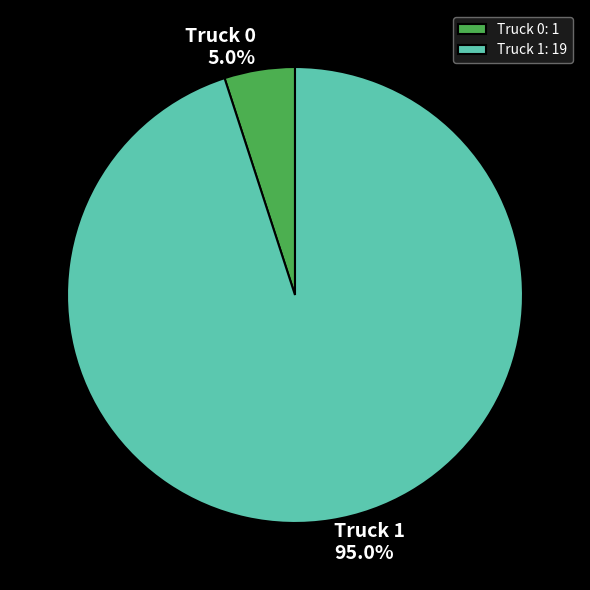

How many slices are in this pie chart?

2